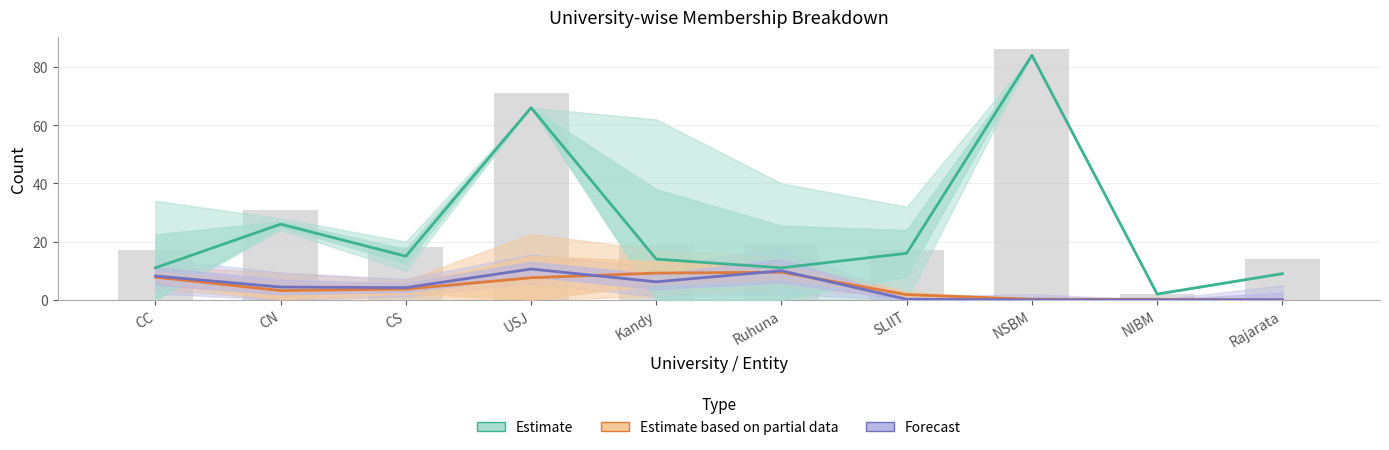

What is the sum of the Estimate based on partial data values at CS and Ruhuna?

13.2